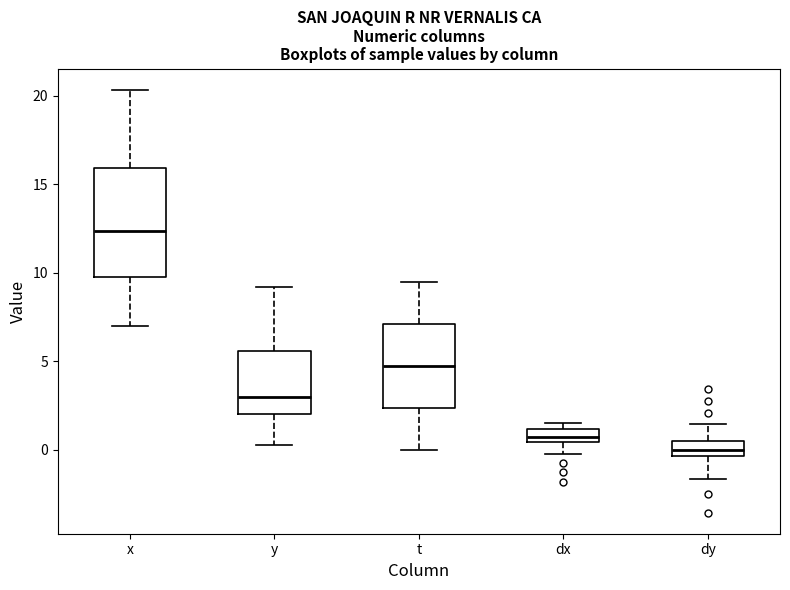

Which box is the tallest, from its lower edge to its upper edge?

x